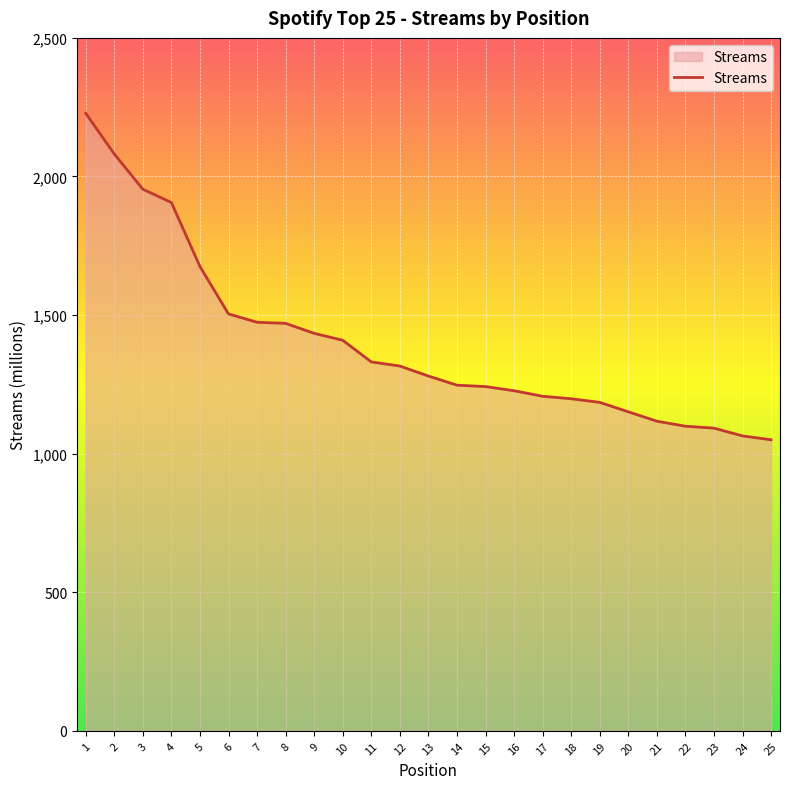

The value at 11 is 1331. True or false?

True